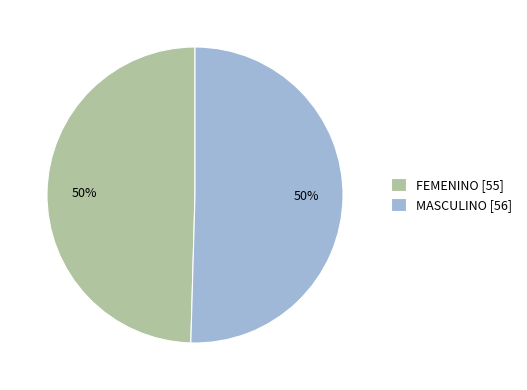

What is the ratio of the value at FEMENINO [55] to the value at MASCULINO [56]?

1.0